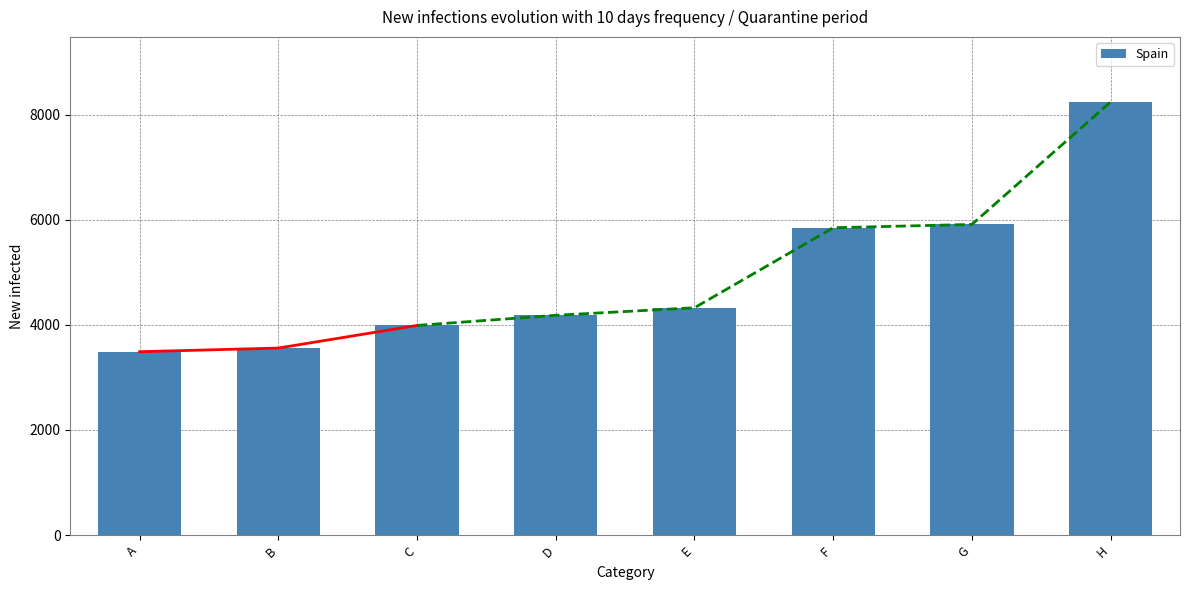

What is the difference between the maximum and minimum values?

4753.8